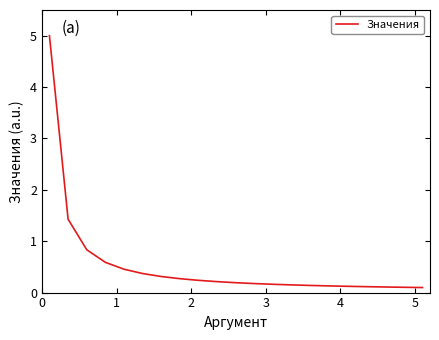

What is the difference between the maximum and minimum values?

4.9